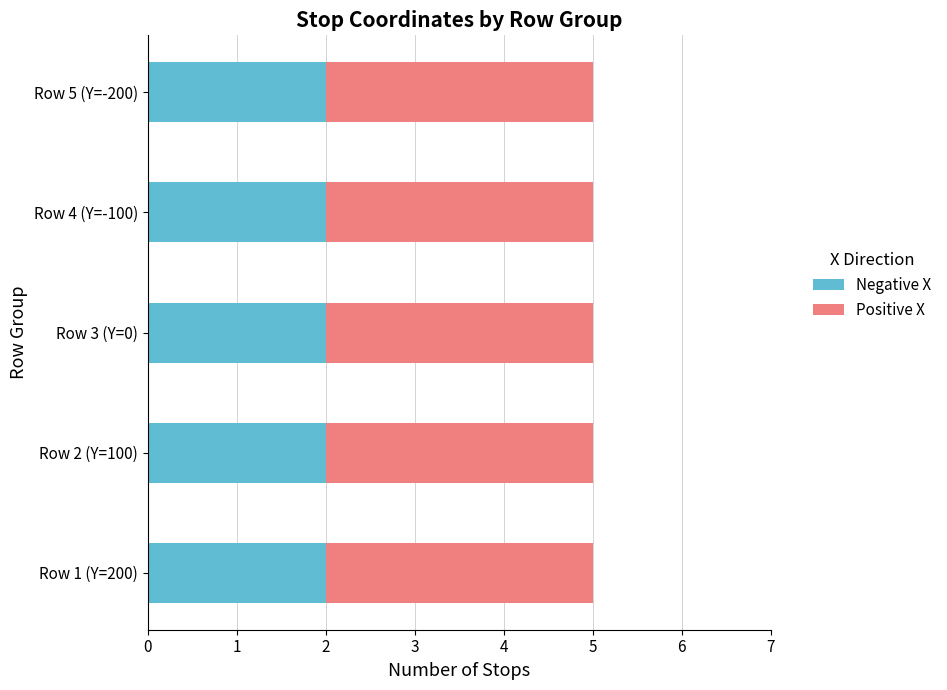

What is the total value across all series at Row 4 (Y=-100)?

5